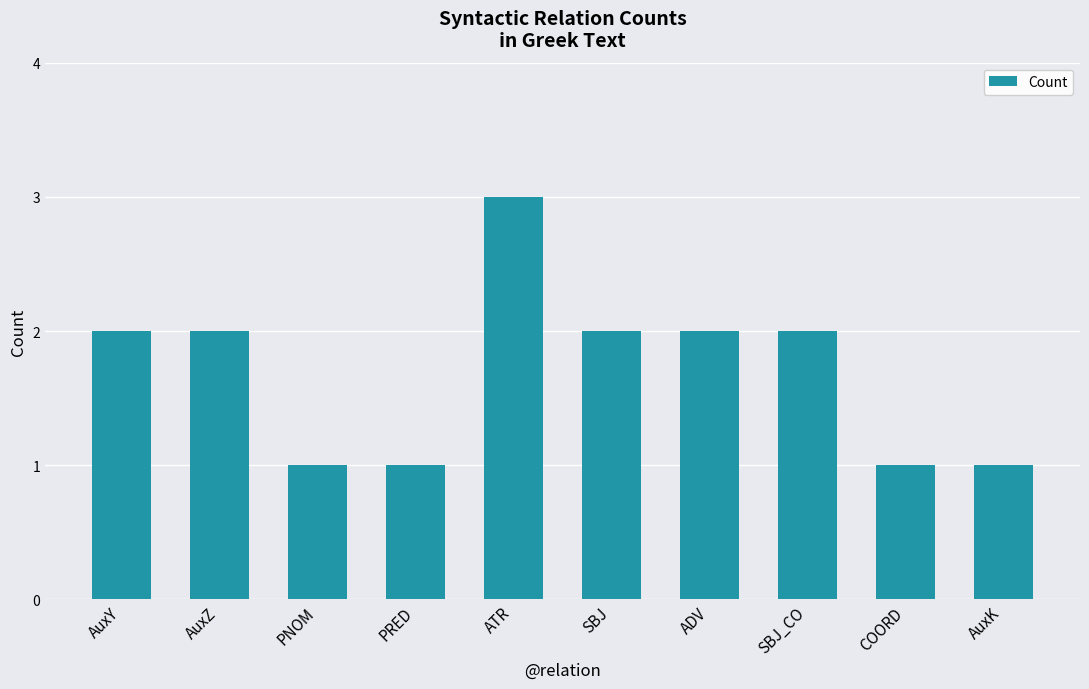

At which category does the chart reach its peak across all series?

ATR